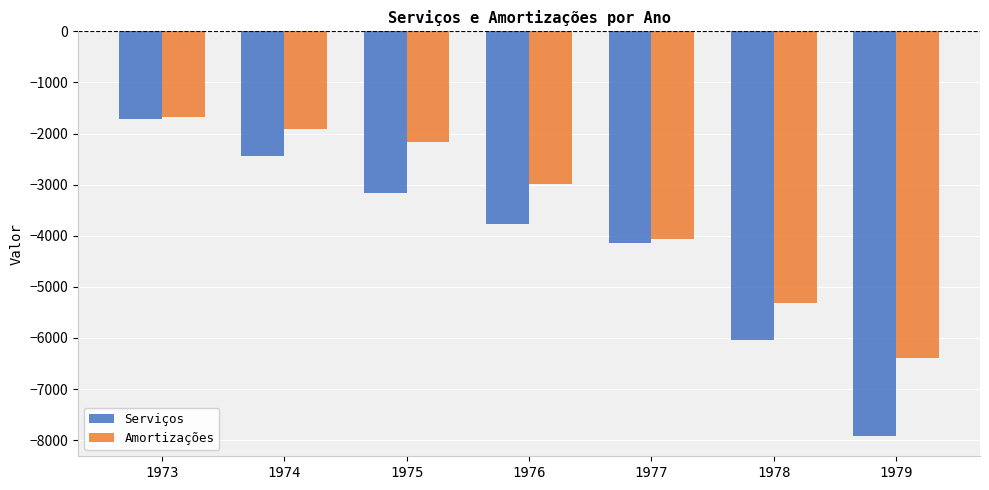

How many values in the Amortizações series are below -2986?

4